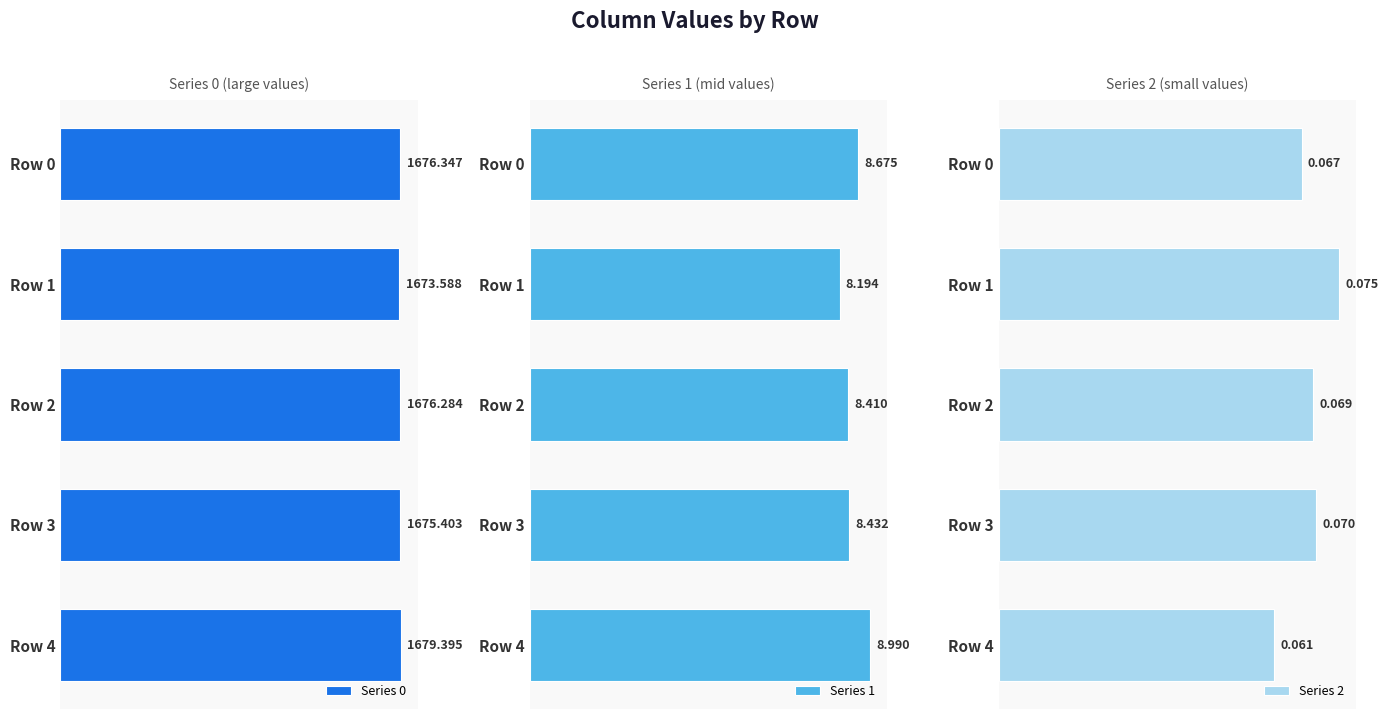

Which series has the largest total across all categories?

Series 0